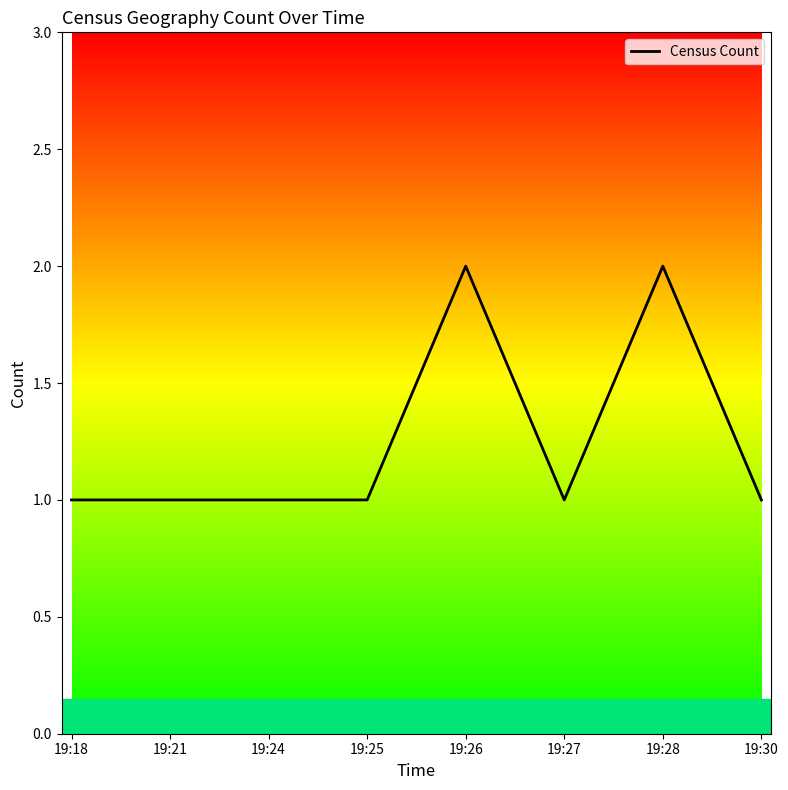

What is the sum of all values?

10